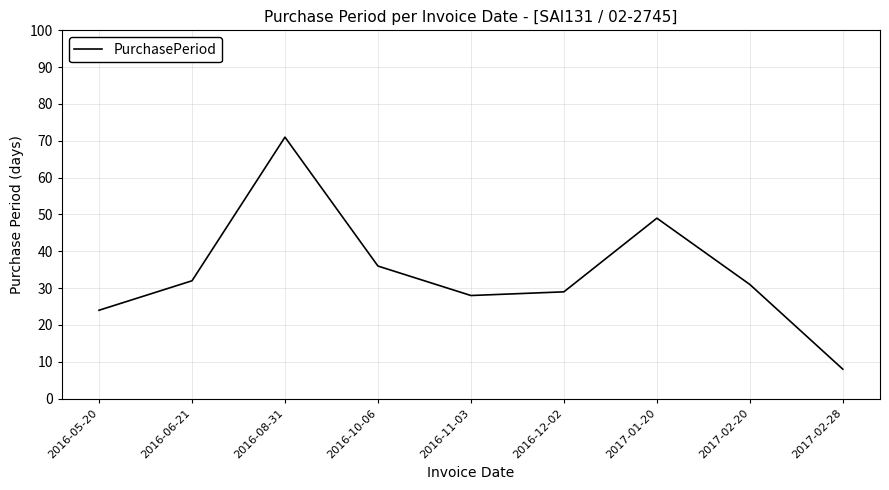

What position from the left is 2016-11-03?

5